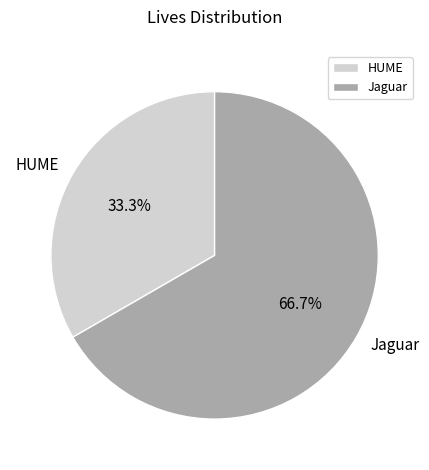

The Jaguar slice represents 78% of the pie. True or false?

False